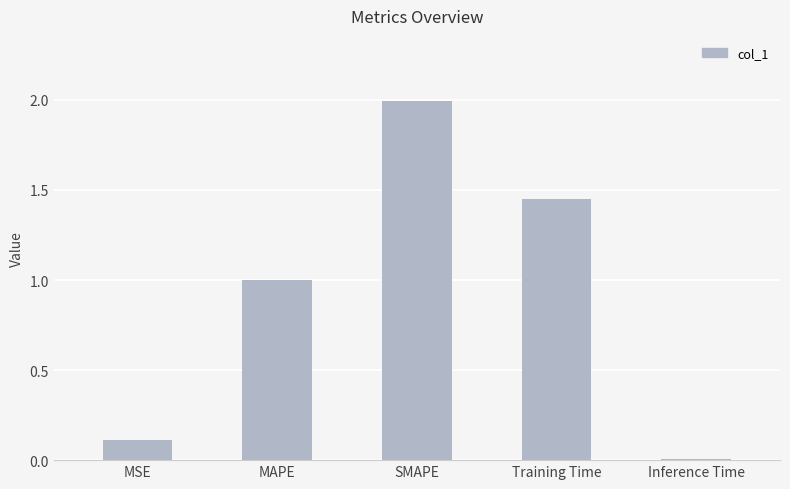

What is the sum of the values at Inference Time and MSE?

0.1